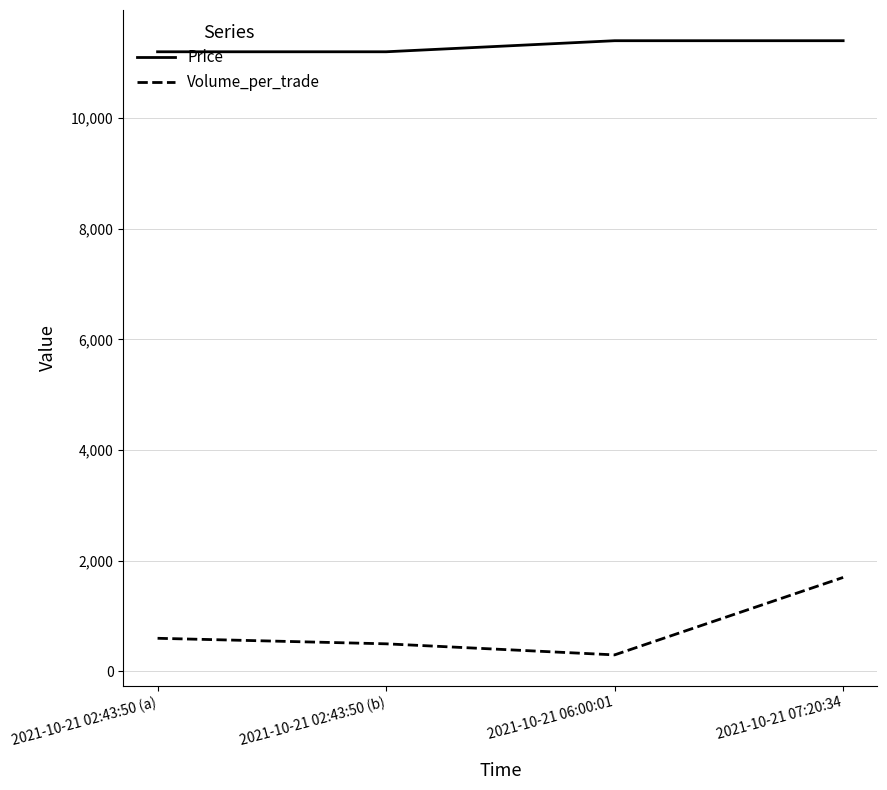

True or false: Price and Volume_per_trade intersect in this chart.

False